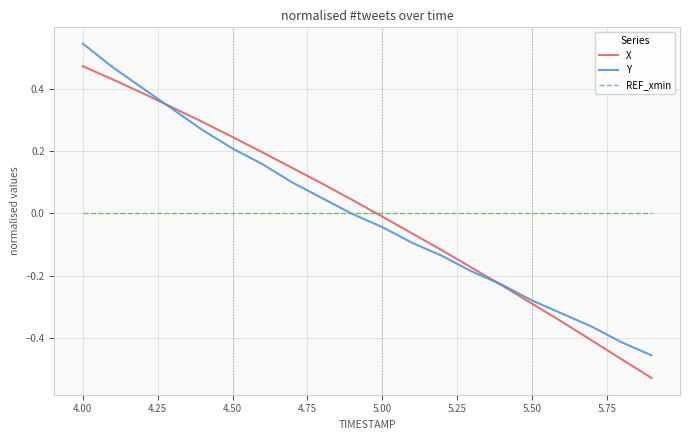

Rank the series by their maximum value, from lowest to highest.

REF_xmin, X, Y